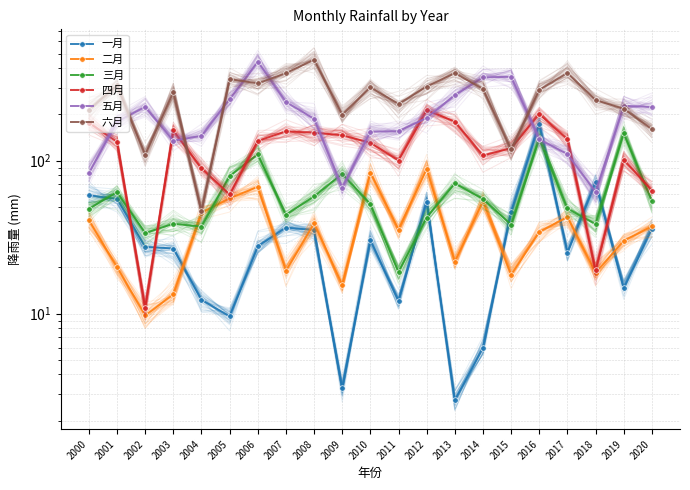

The value of 五月 at 2009 is 66.6. True or false?

True